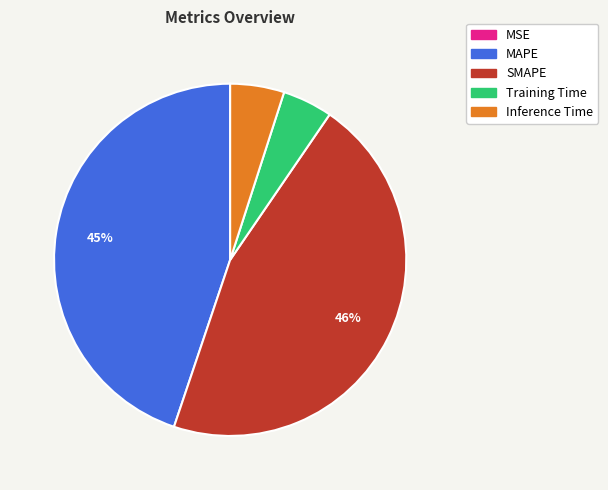

Which category has the biggest portion of the pie?

SMAPE